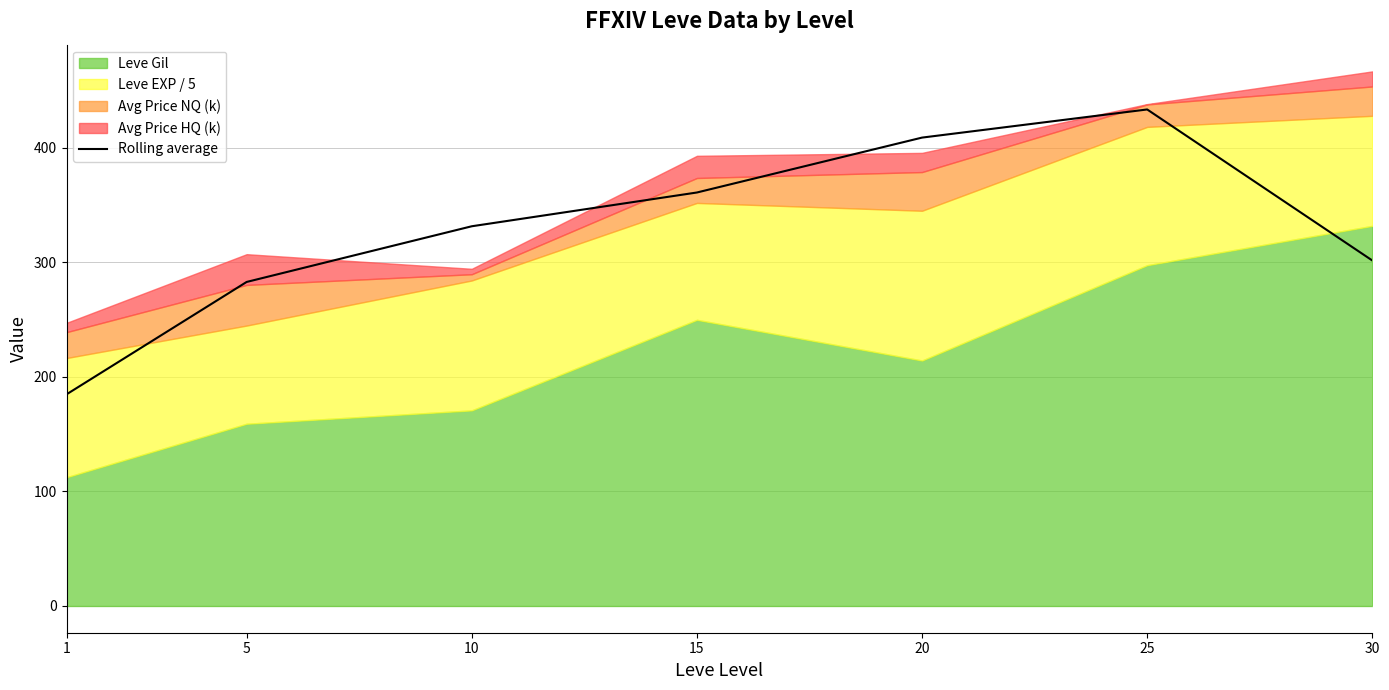

The value at 20 is 669.0. True or false?

False